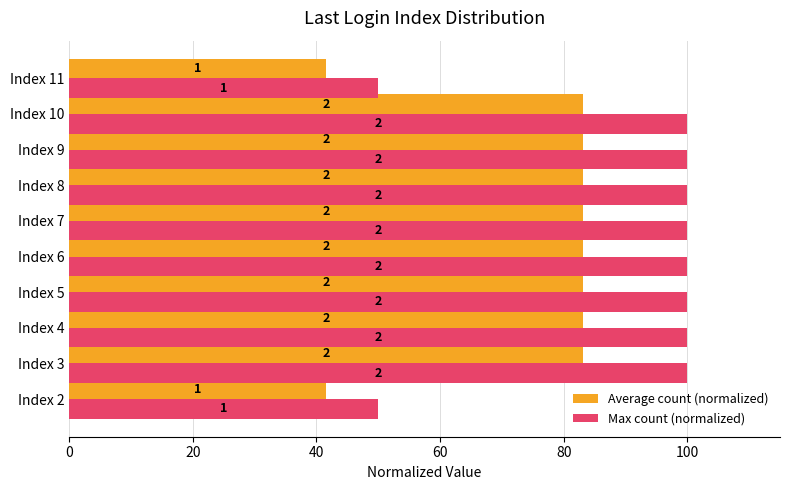

What is the average value of the Average count (normalized) series?

74.8